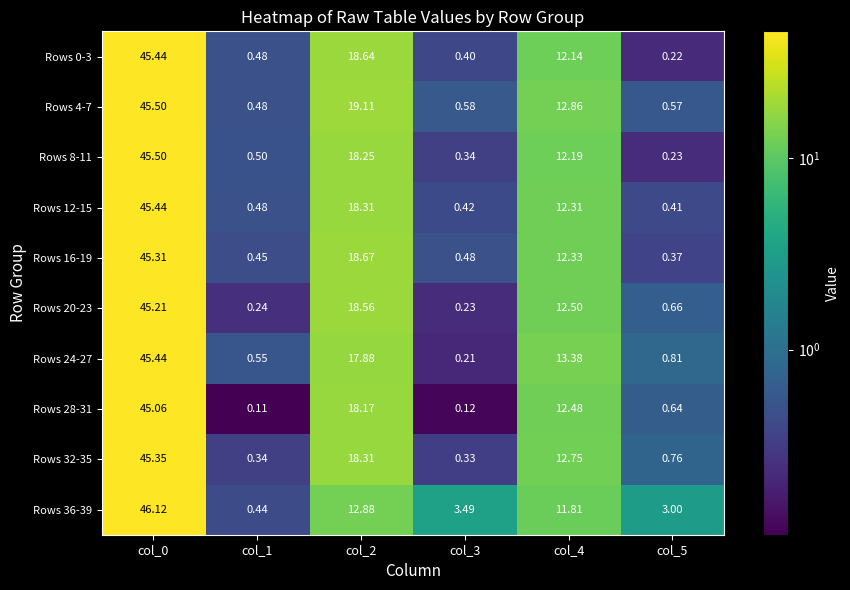

How many categories are shown in the chart?

6